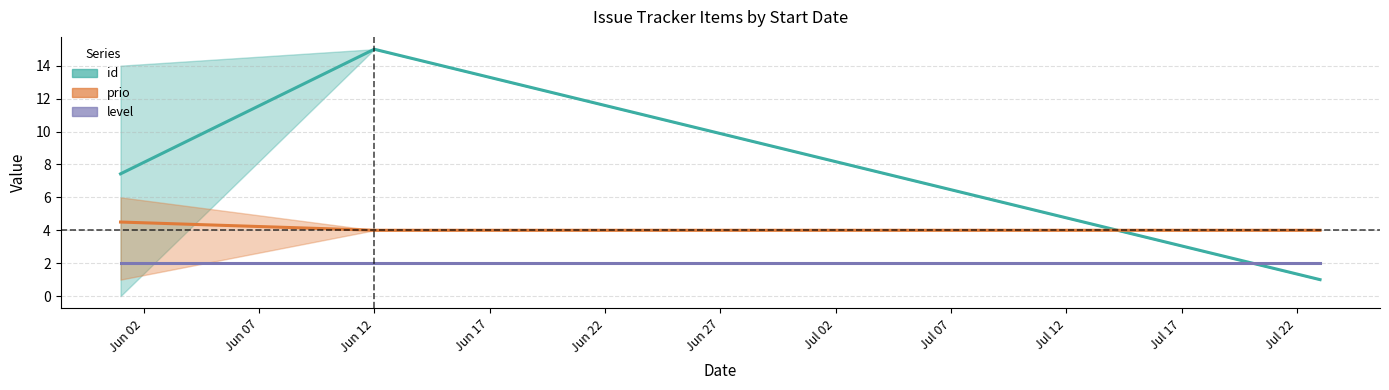

What is the difference between the maximum and minimum values in the prio series?

5